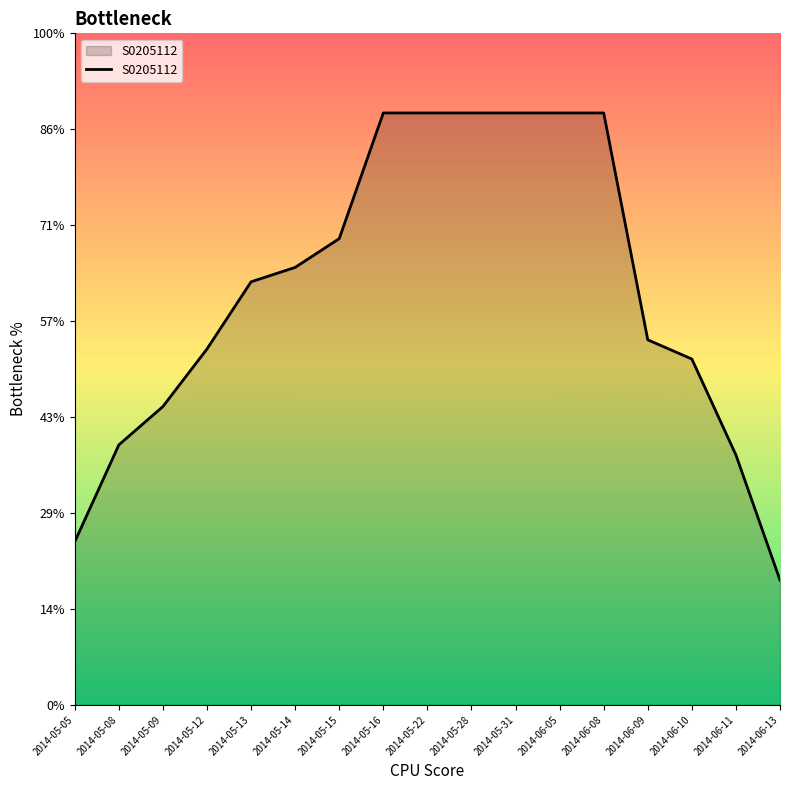

Is this an area chart (filled region under the line)?

Yes